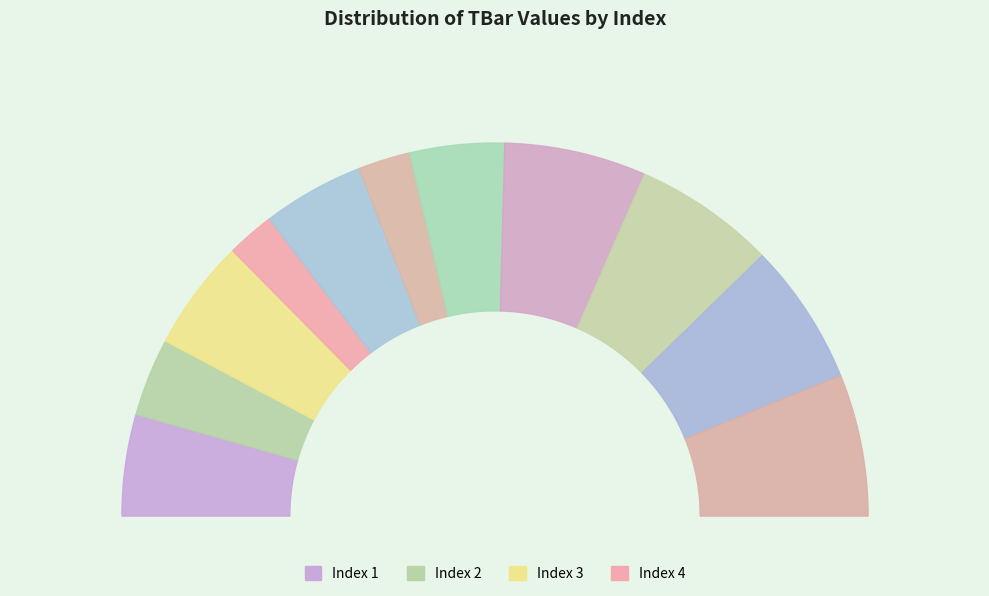

Which slice is the smallest?

4